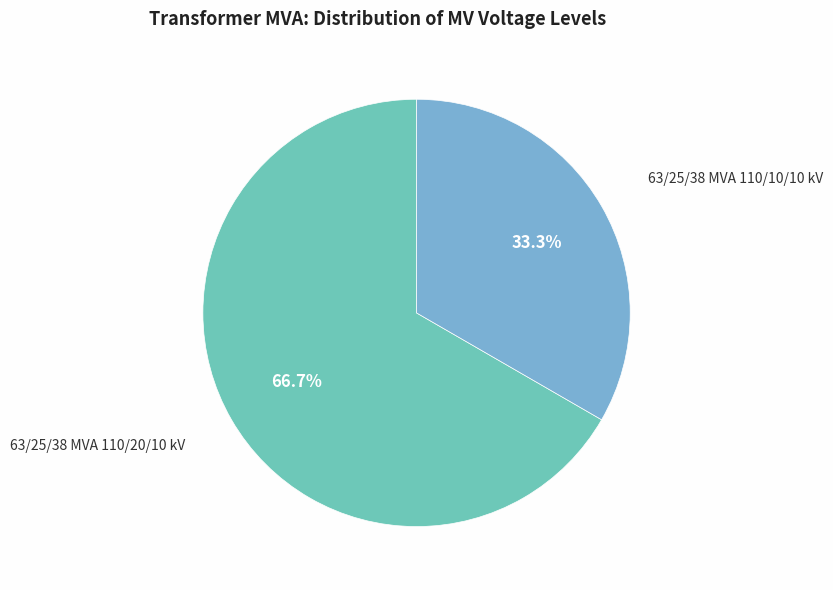

To the nearest percent, what is the combined percentage of 63/25/38 MVA 110/20/10 kV and 63/25/38 MVA 110/10/10 kV?

100%